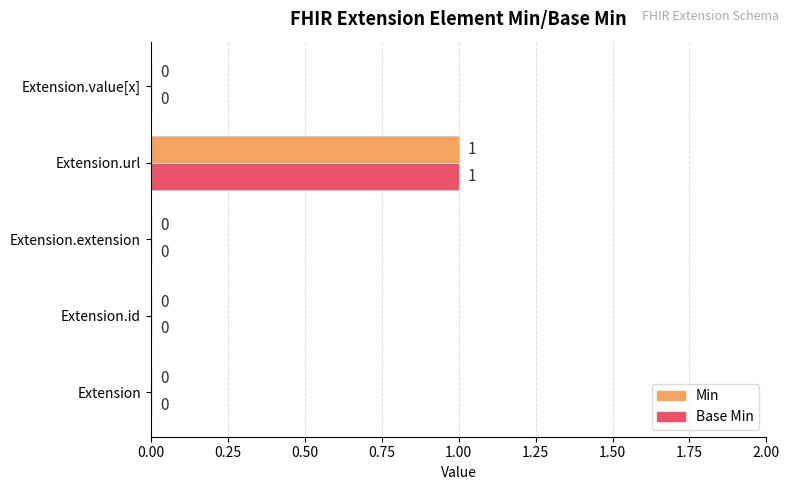

Is it true that Min equals 0 at Extension.id?

True